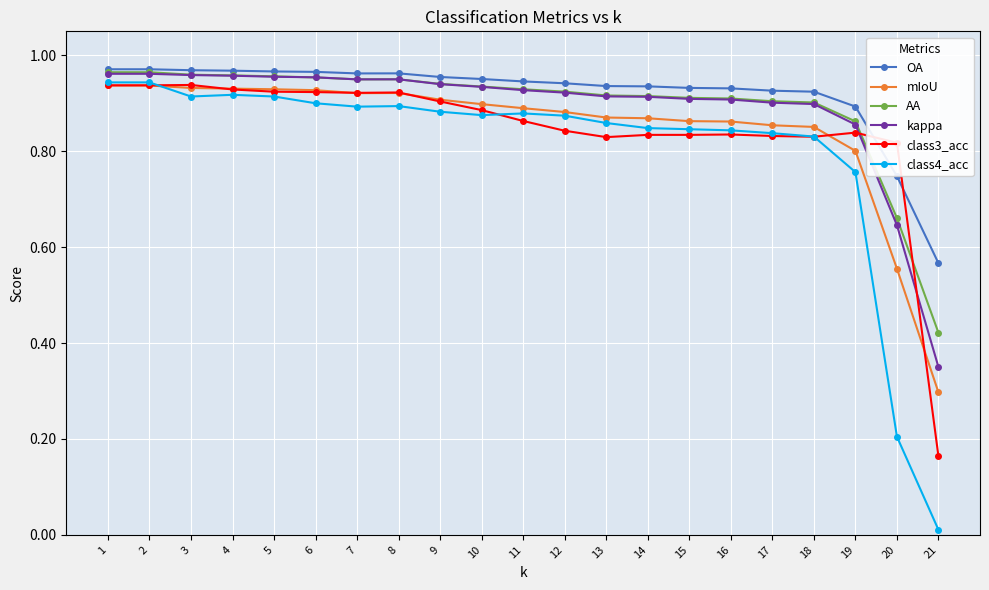

At how many categories does at least one series exceed 0?

21